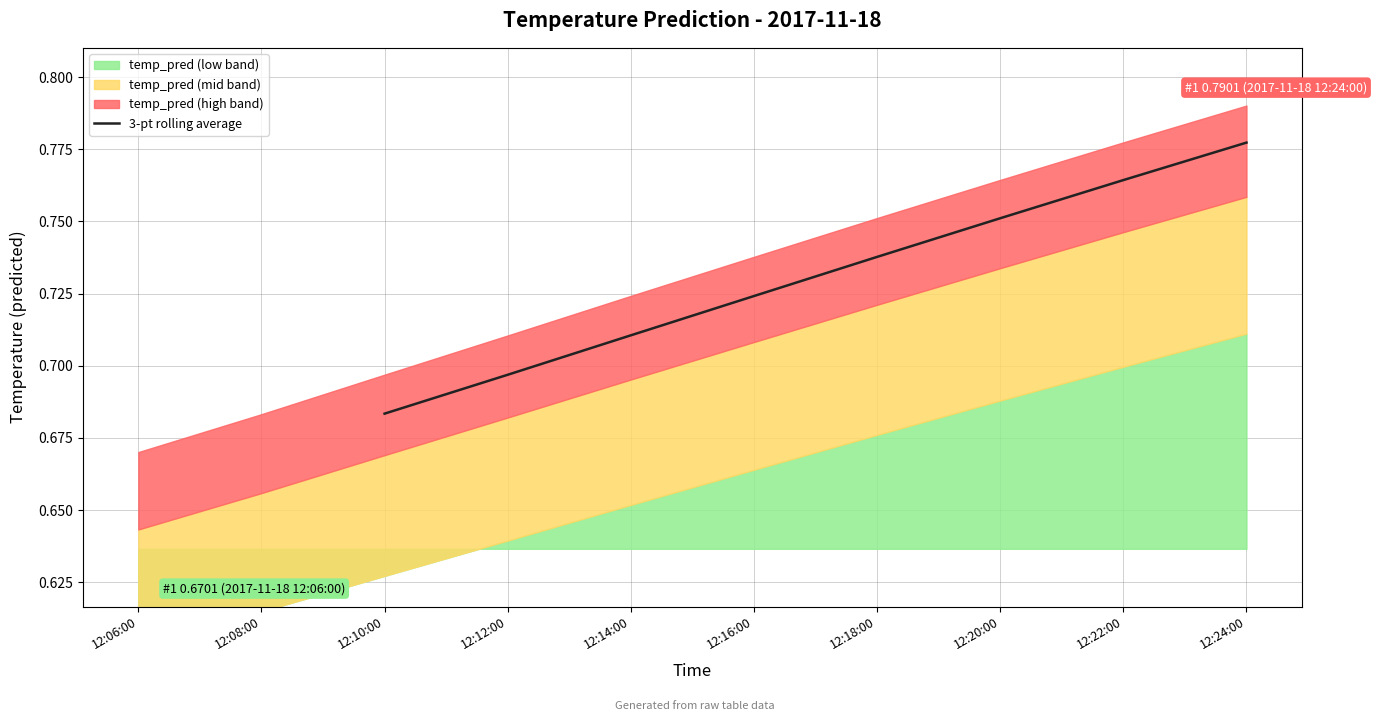

What is the smallest value displayed?

0.7